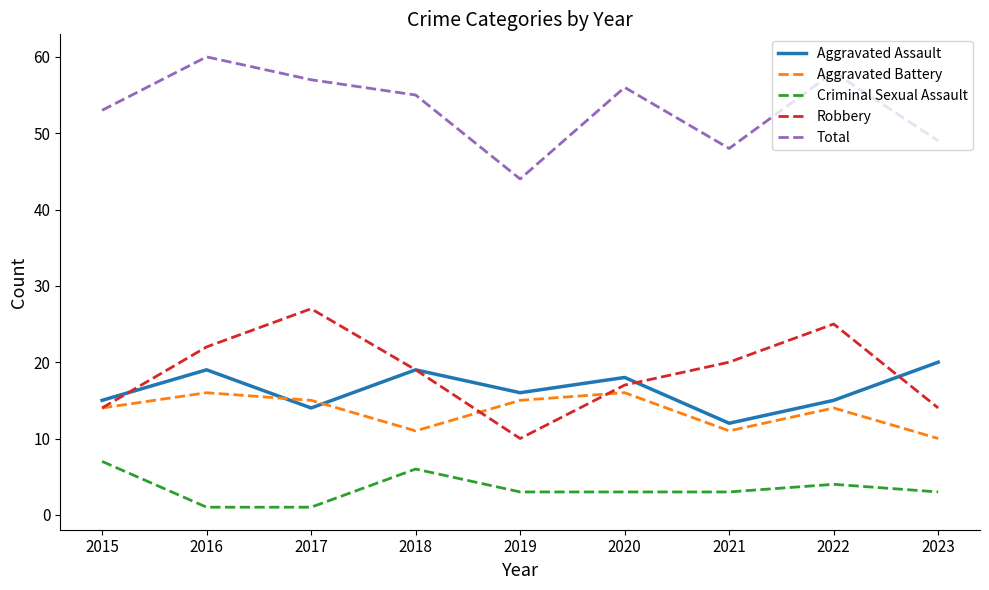

What are all the series names shown in the legend?

Aggravated Assault, Aggravated Battery, Criminal Sexual Assault, Robbery, Total